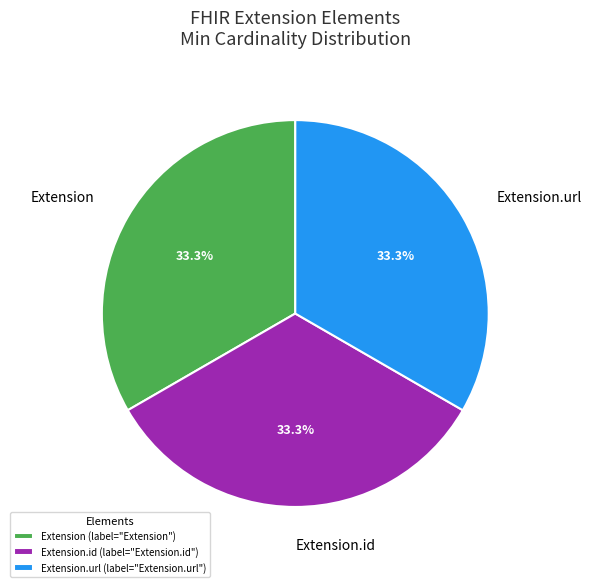

Do Extension.id and Extension.url together represent more than half of the pie?

Yes